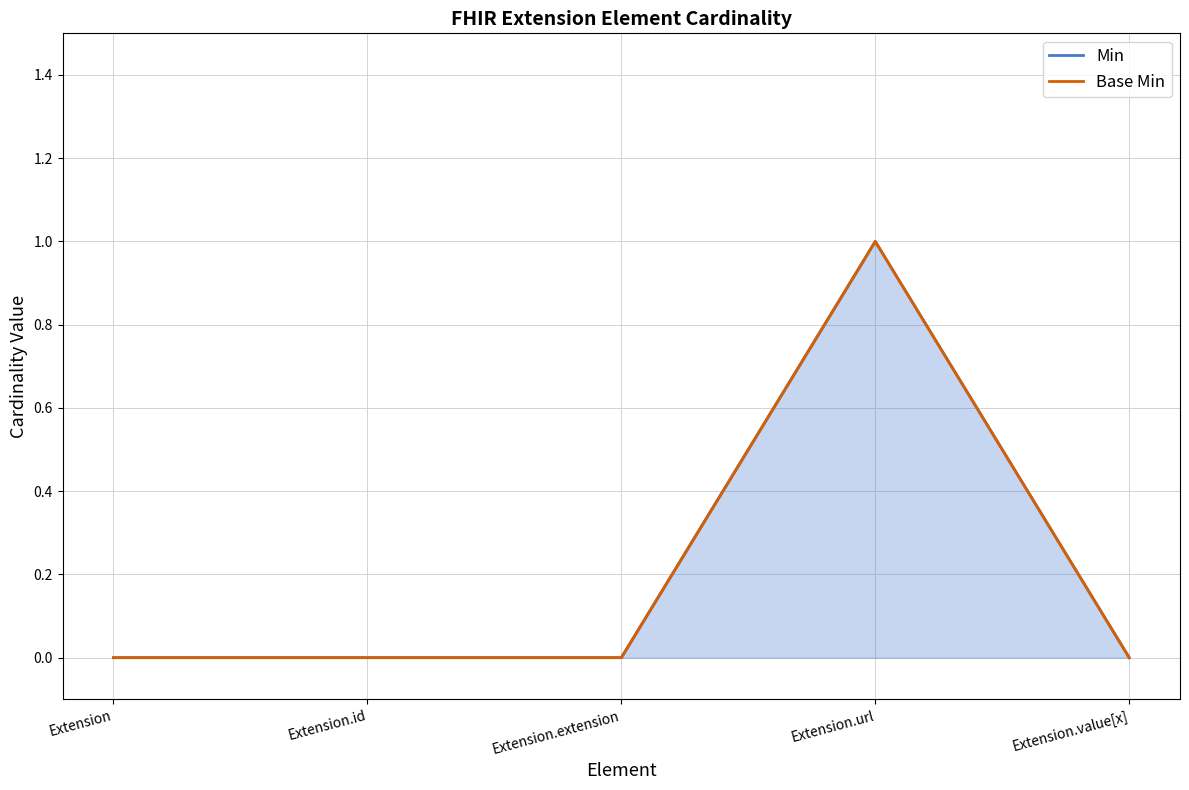

What is the difference between the maximum and second lowest values in the Base Min series?

1